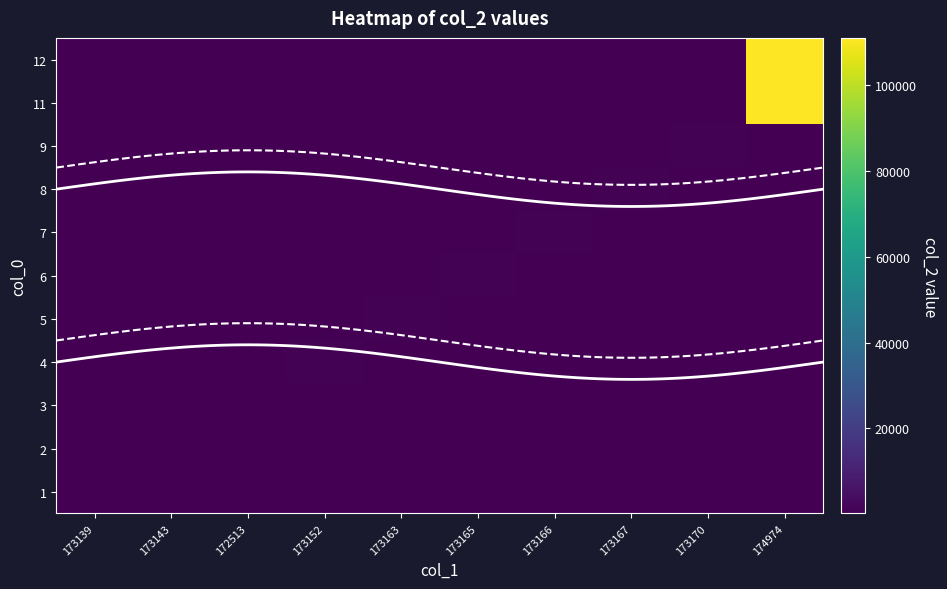

Reading left to right, extract all data points from this chart.

1: col_1=173139	col_2=201
2: col_1=173143	col_2=226
3: col_1=172513	col_2=281
4: col_1=173152	col_2=770
5: col_1=173163	col_2=837
6: col_1=173165	col_2=853
7: col_1=173166	col_2=857
8: col_1=173167	col_2=863
9: col_1=173170	col_2=876
11: col_1=174974	col_2=111086
12: col_1=174974	col_2=111063